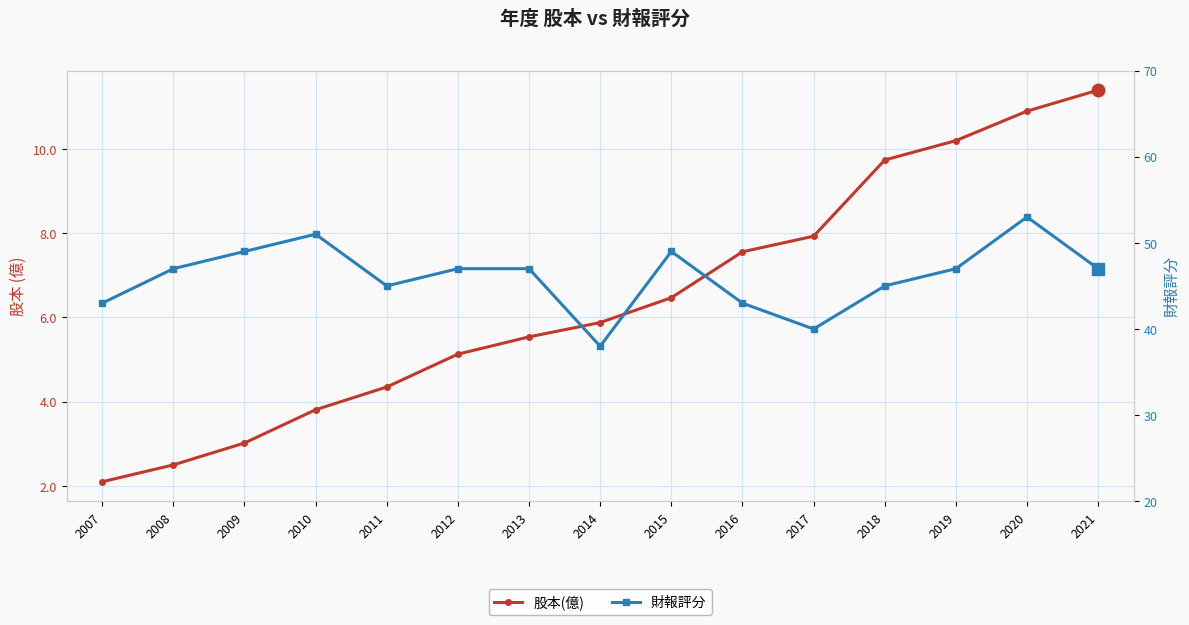

Is the value of 股本(億) at 2009 greater than the value of 財報評分 at 2011?

No